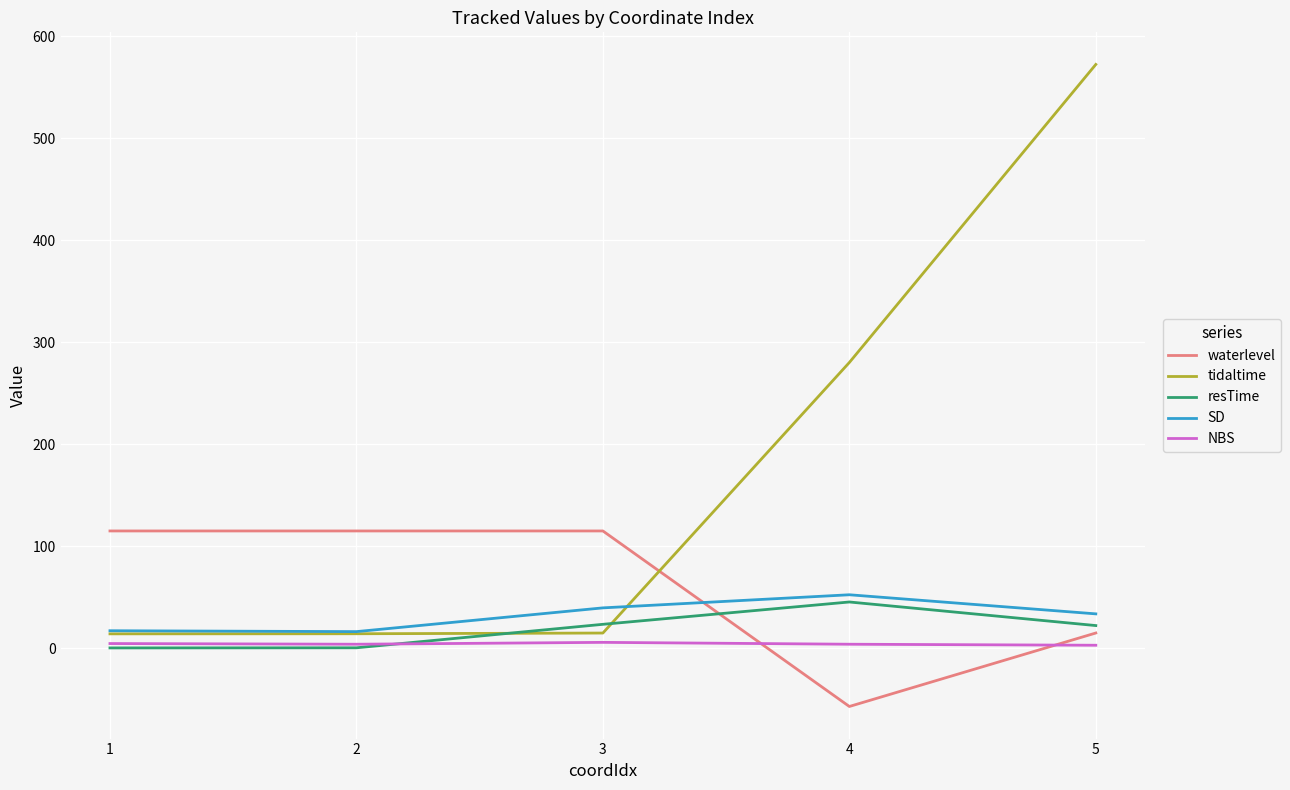

Which series changed the most between 1 and 4?

tidaltime